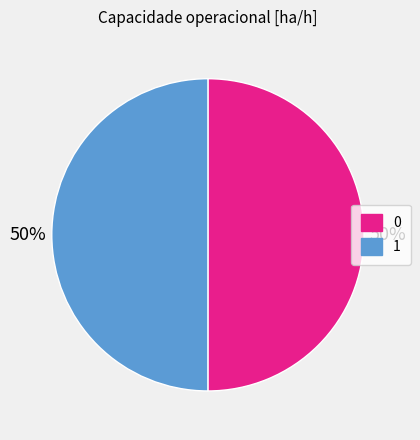

How many segments does this pie chart have?

2